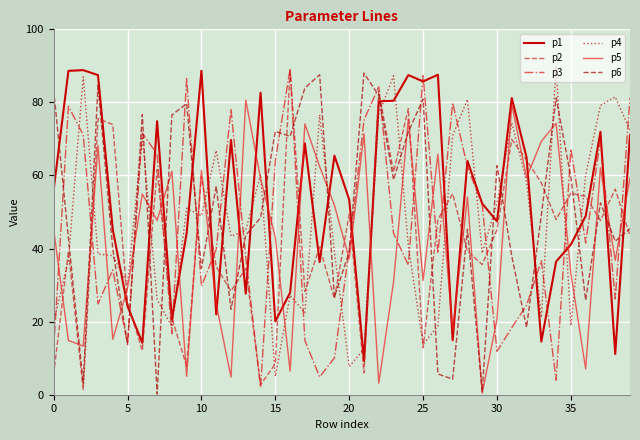

True or false: p1 and p5 cross at least once.

True